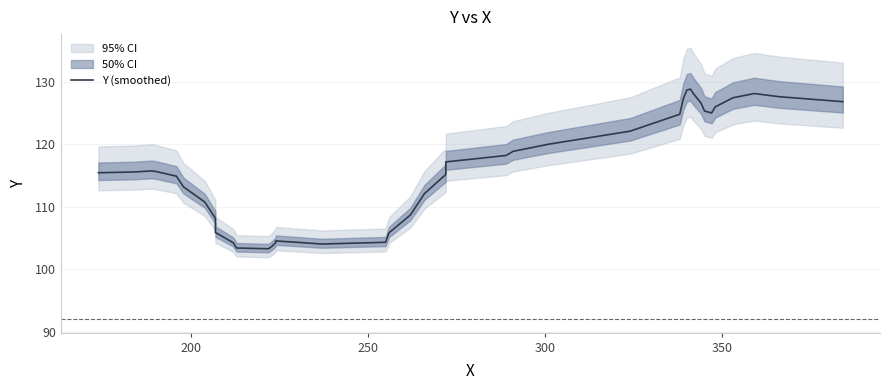

How many lines are shown in the chart?

1